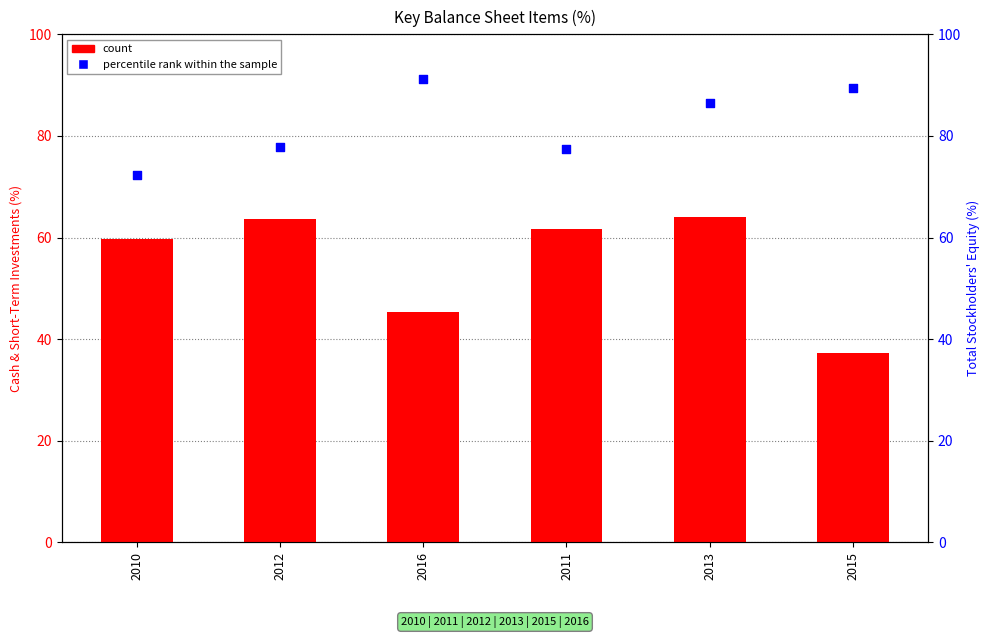

At how many categories does at least one series exceed 64?

6